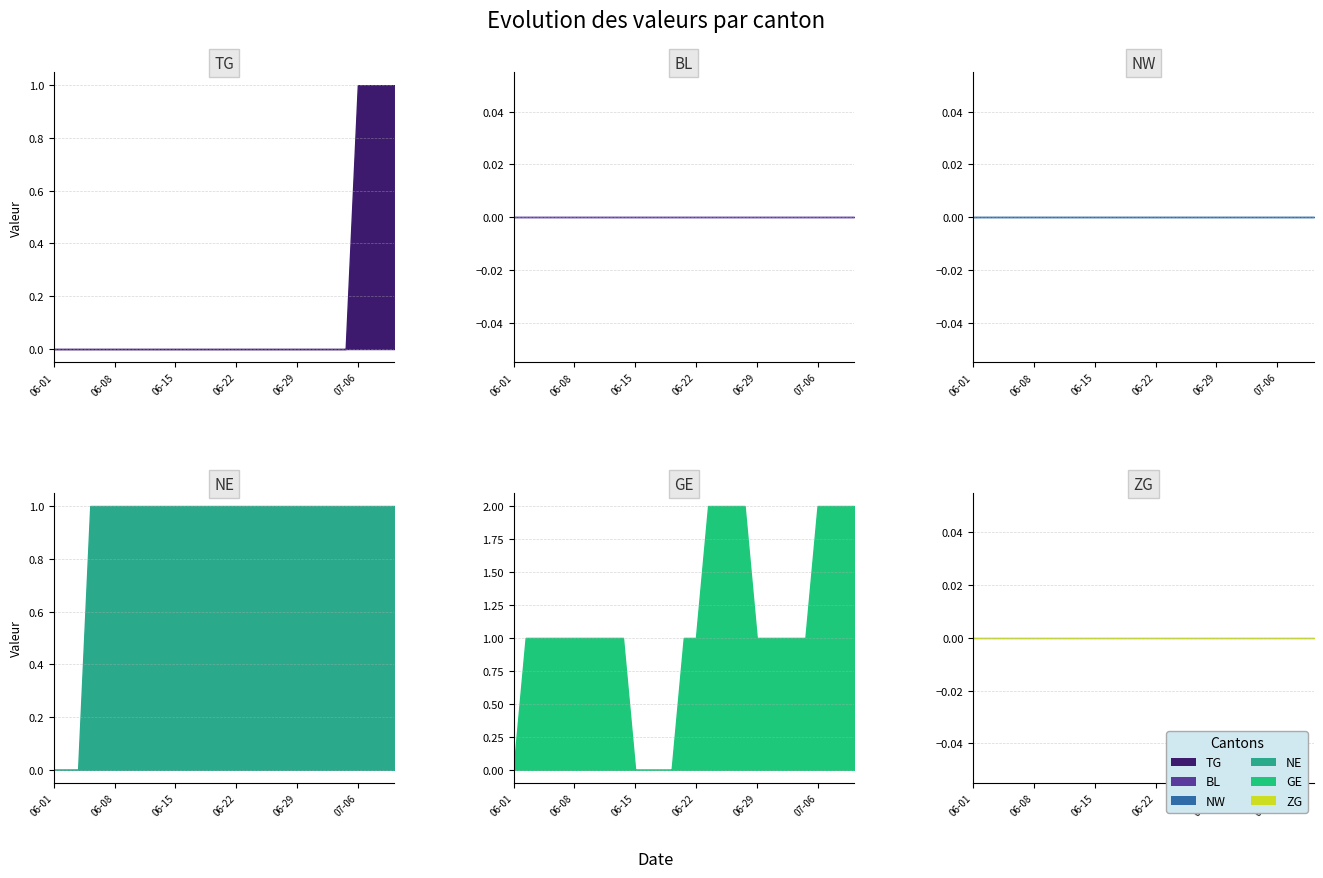

True or false: NW has more than 1 points higher than both neighbors.

False